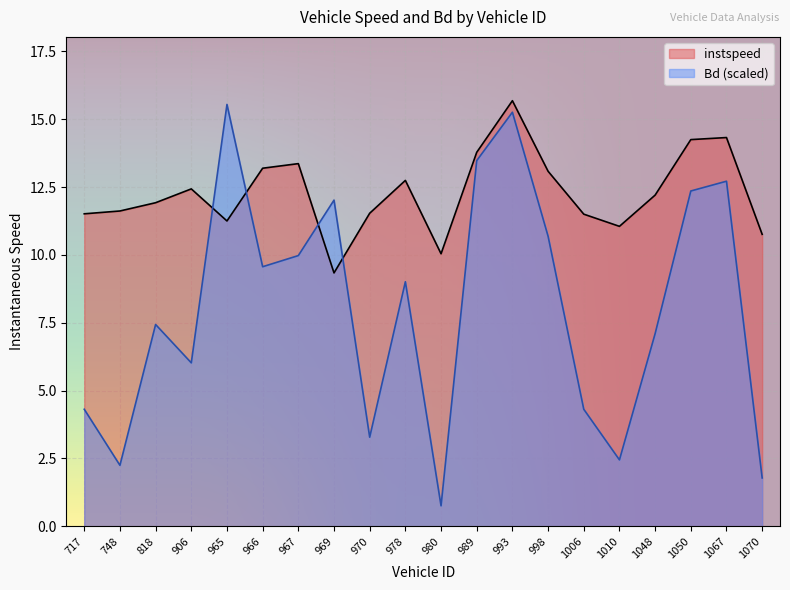

List the labels in order of instspeed value, smallest first.

969, 980, 1070, 1010, 965, 1006, 717, 970, 748, 818, 1048, 906, 978, 998, 966, 967, 989, 1050, 1067, 993